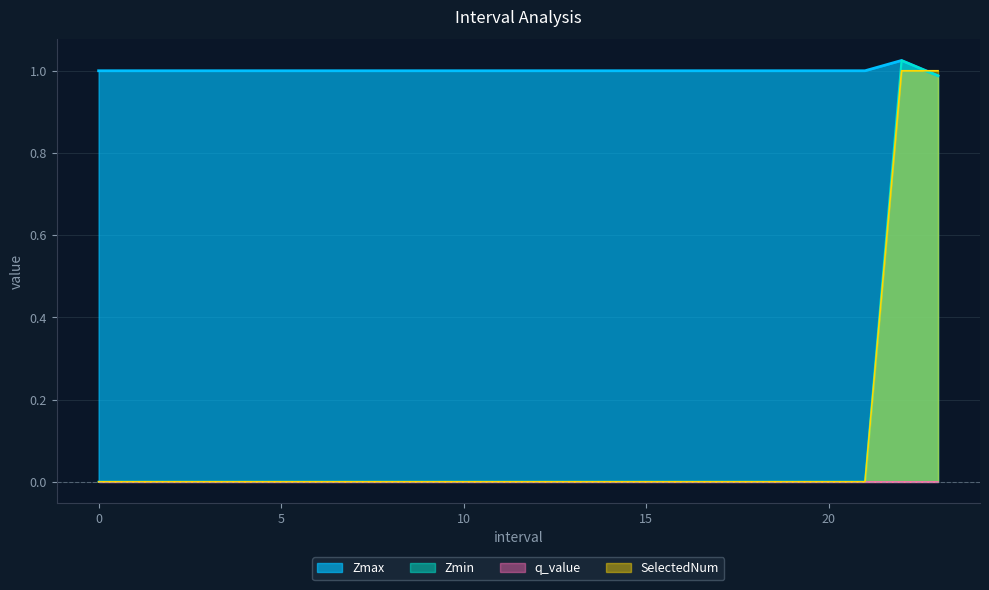

The value of Zmax at 18 is 1.0. True or false?

True